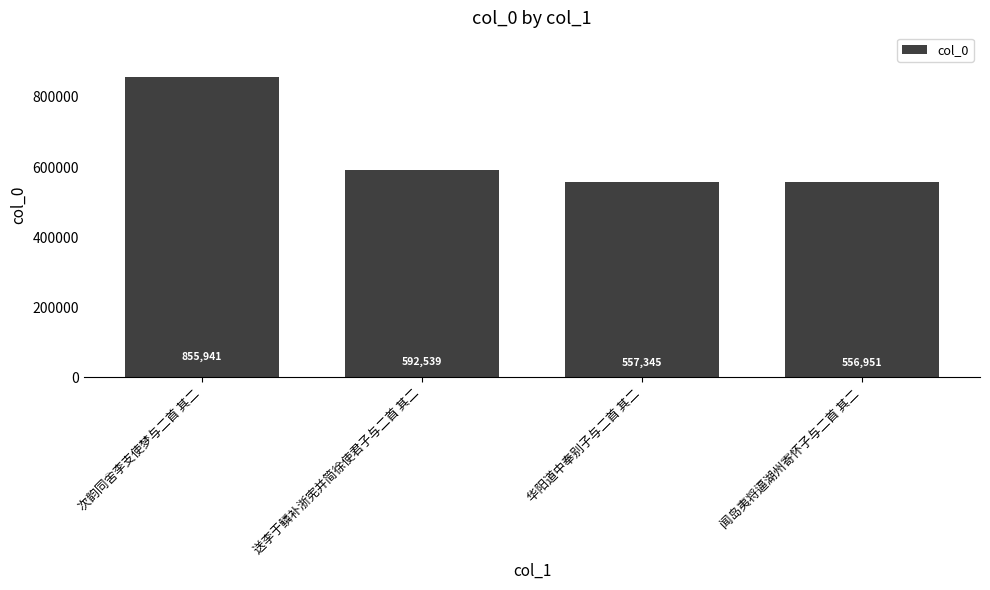

Which category has the highest value across all series?

次韵同舍李支使梦与二首 其二